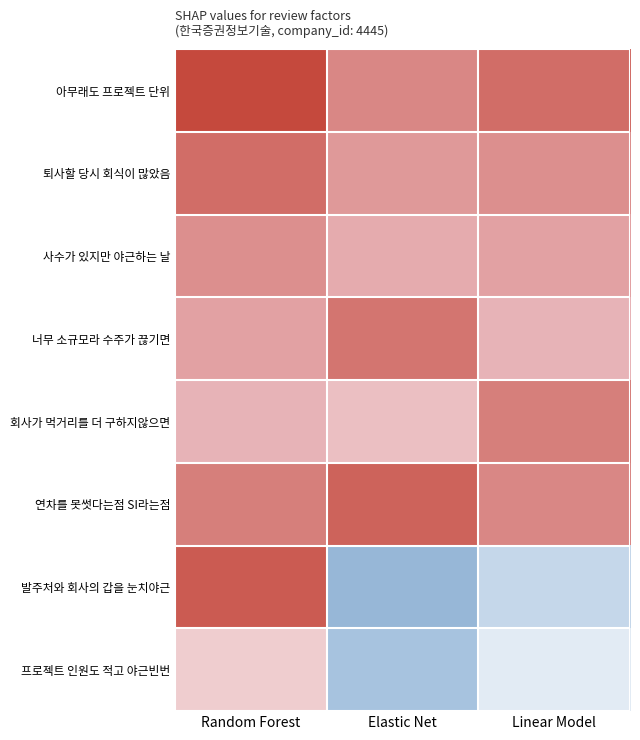

Reading left to right, extract all data points from this chart.

아무래도 프로젝트 단위: Random Forest=0.9	Elastic Net=0.6	Linear Model=0.7
퇴사할 당시 회식이 많았음: Random Forest=0.7	Elastic Net=0.5	Linear Model=0.5
사수가 있지만 야근하는 날: Random Forest=0.5	Elastic Net=0.3	Linear Model=0.4
너무 소규모라 수주가 끊기면: Random Forest=0.4	Elastic Net=0.7	Linear Model=0.3
회사가 먹거리를 더 구하지않으면: Random Forest=0.3	Elastic Net=0.2	Linear Model=0.6
연차를 못썻다는점 SI라는점: Random Forest=0.6	Elastic Net=0.8	Linear Model=0.6
발주처와 회사의 갑을 눈치야근: Random Forest=0.8	Elastic Net=-0.4	Linear Model=-0.2
프로젝트 인원도 적고 야근빈번: Random Forest=0.2	Elastic Net=-0.3	Linear Model=-0.1